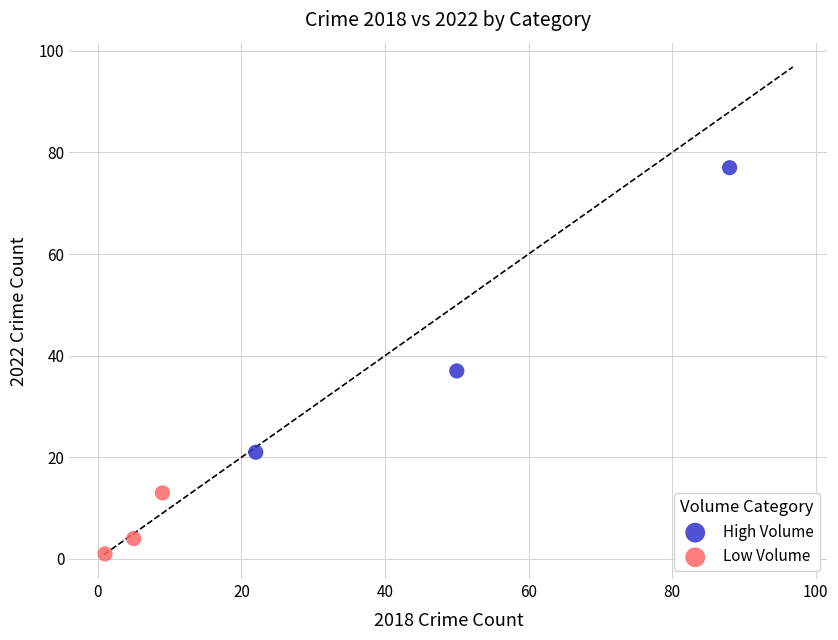

Which series reaches the minimum Y coordinate?

Low Volume